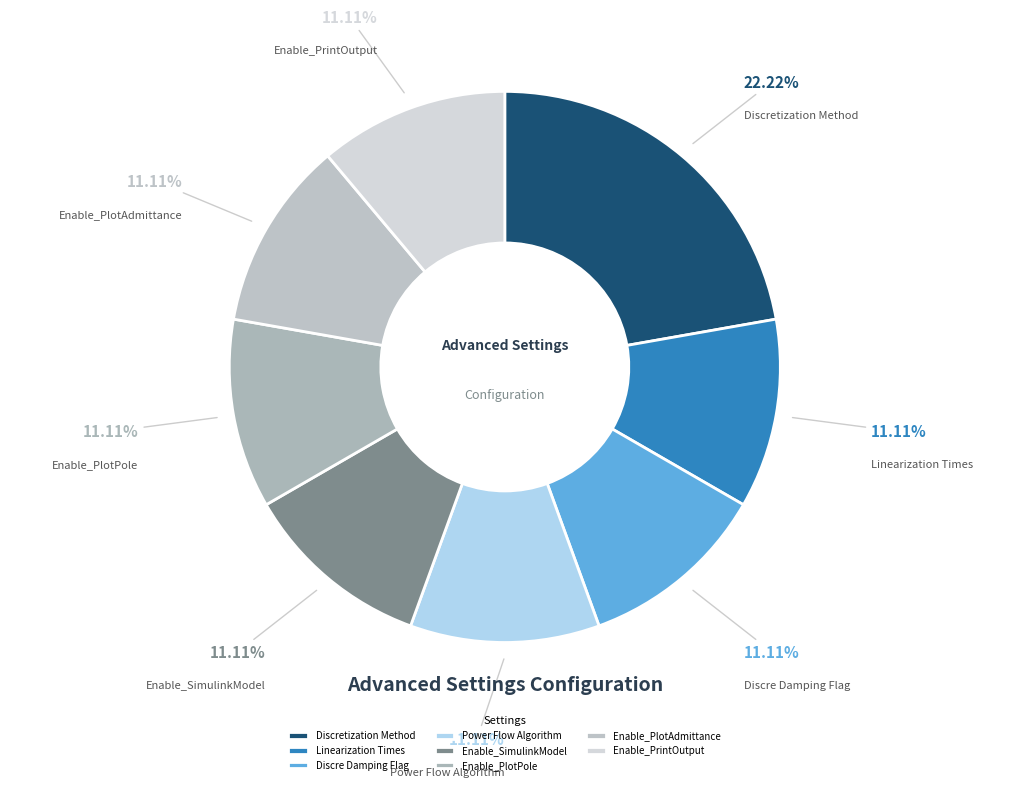

How many segments does this pie chart have?

8